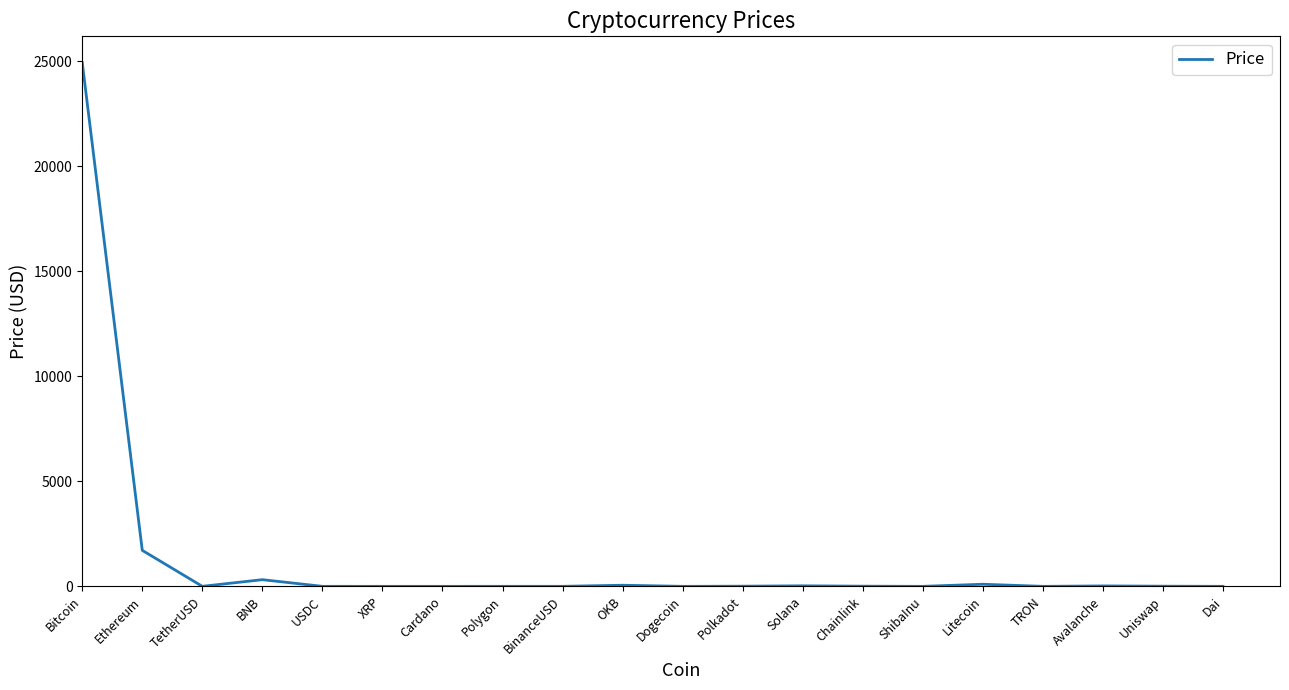

Does the chart have visible grid lines?

No